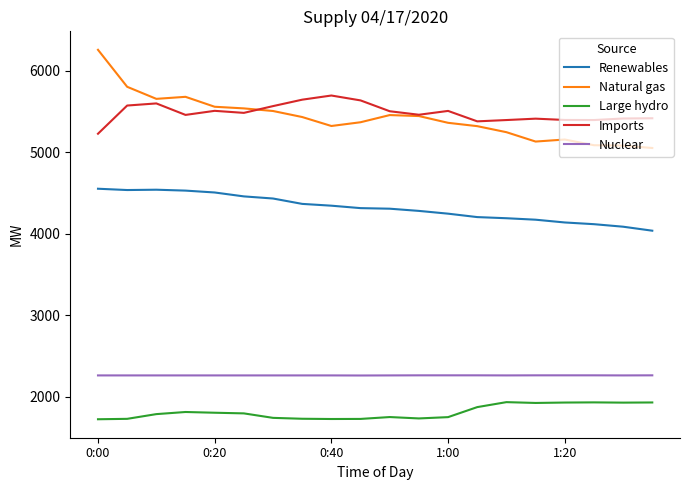

Which series has the widest spread of values?

Natural gas